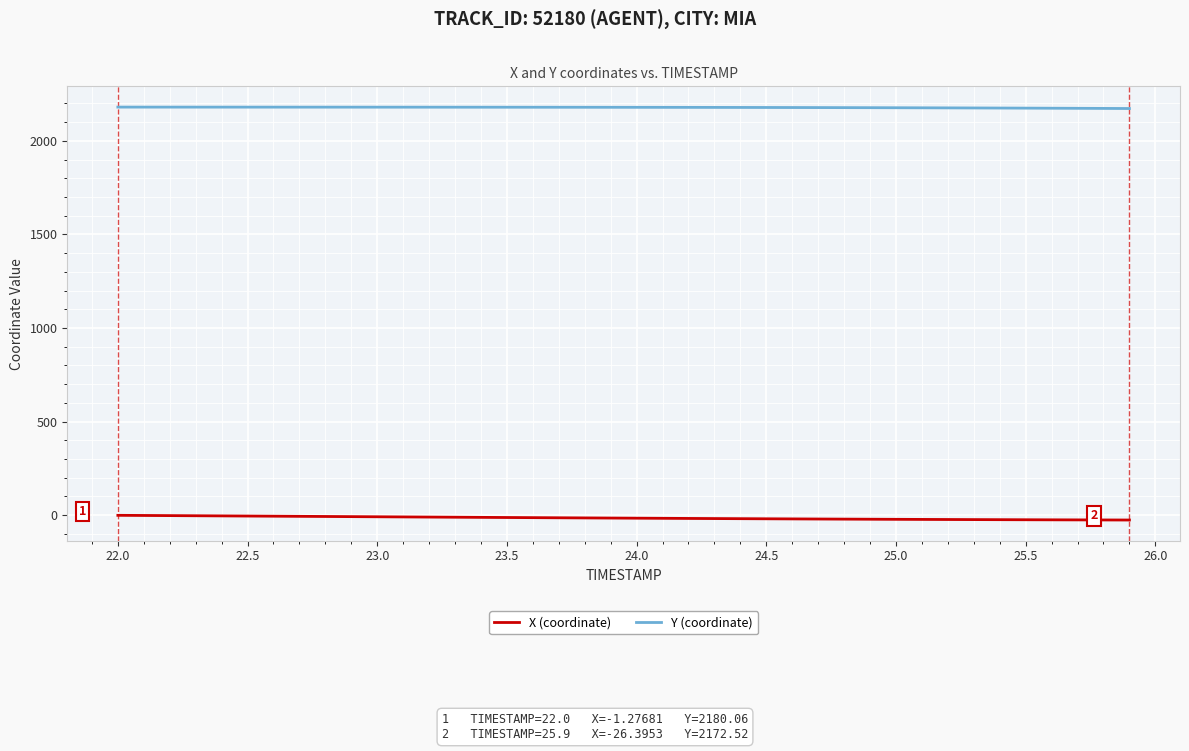

Which series has the largest total across all categories?

Y (coordinate)